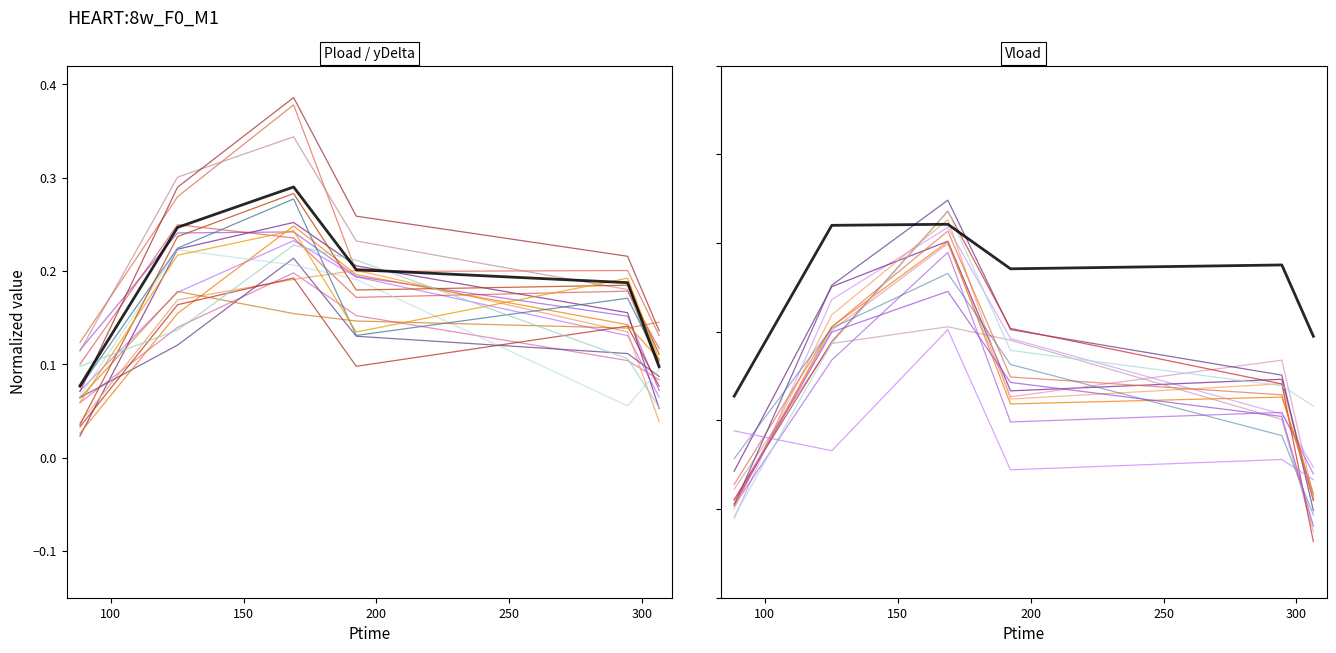

True or false: Pload and yDelta cross at least once.

False